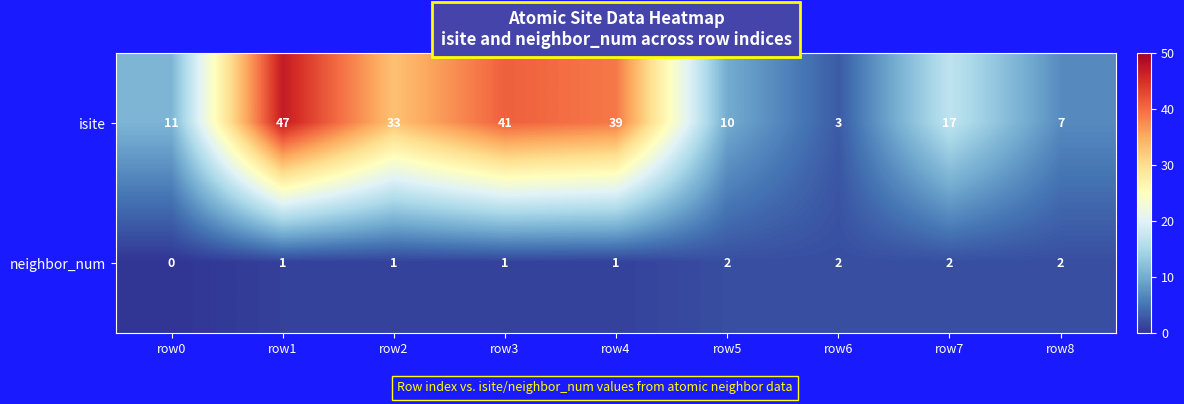

At which category is the sum across all series the highest?

row1